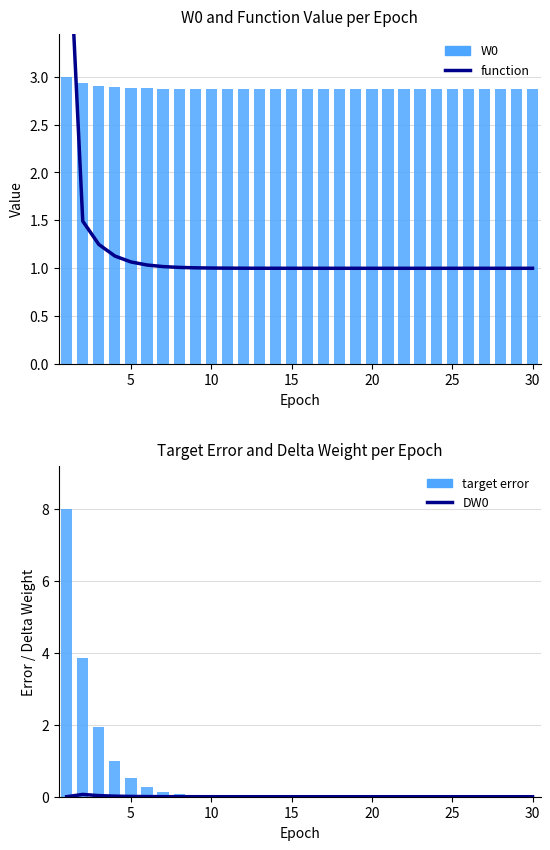

What is the lowest value of the W0 series?

2.9